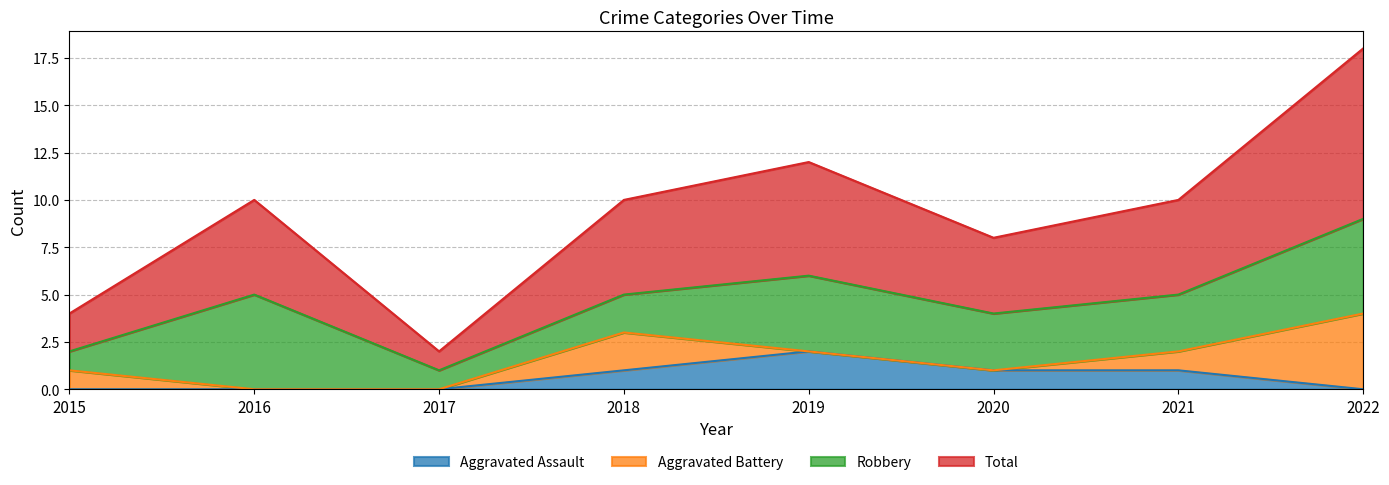

In Total, how many points are higher than both neighbors (excluding endpoints)?

2